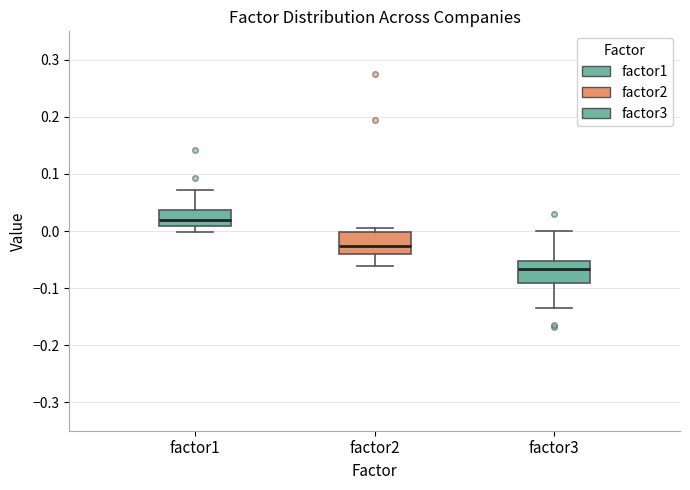

Which box's median line is the lowest?

factor3